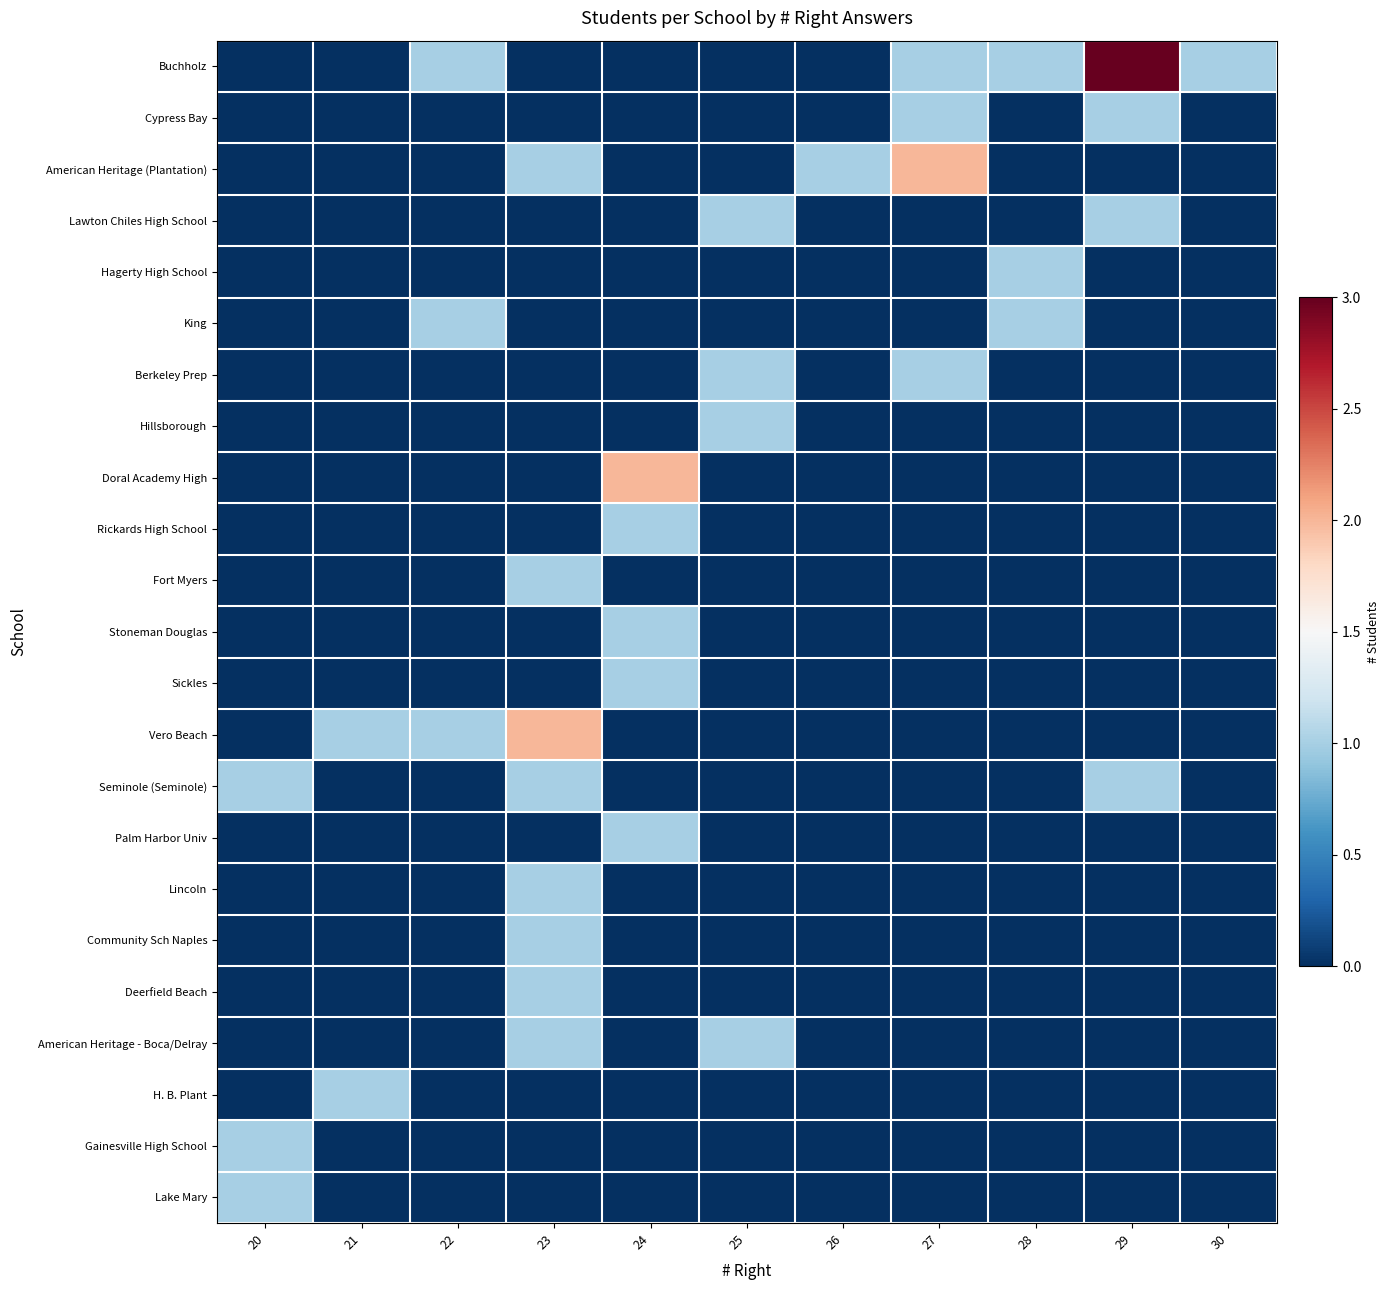

Reading left to right, list all the values displayed in this chart.

Buchholz: 20=0	21=0	22=1	23=0	24=0	25=0	26=0	27=1	28=1	29=3	30=1
Cypress Bay: 20=0	21=0	22=0	23=0	24=0	25=0	26=0	27=1	28=0	29=1	30=0
American Heritage (Plantation): 20=0	21=0	22=0	23=1	24=0	25=0	26=1	27=2	28=0	29=0	30=0
Lawton Chiles High School: 20=0	21=0	22=0	23=0	24=0	25=1	26=0	27=0	28=0	29=1	30=0
Hagerty High School: 20=0	21=0	22=0	23=0	24=0	25=0	26=0	27=0	28=1	29=0	30=0
King: 20=0	21=0	22=1	23=0	24=0	25=0	26=0	27=0	28=1	29=0	30=0
Berkeley Prep: 20=0	21=0	22=0	23=0	24=0	25=1	26=0	27=1	28=0	29=0	30=0
Hillsborough: 20=0	21=0	22=0	23=0	24=0	25=1	26=0	27=0	28=0	29=0	30=0
Doral Academy High: 20=0	21=0	22=0	23=0	24=2	25=0	26=0	27=0	28=0	29=0	30=0
Rickards High School: 20=0	21=0	22=0	23=0	24=1	25=0	26=0	27=0	28=0	29=0	30=0
Fort Myers: 20=0	21=0	22=0	23=1	24=0	25=0	26=0	27=0	28=0	29=0	30=0
Stoneman Douglas: 20=0	21=0	22=0	23=0	24=1	25=0	26=0	27=0	28=0	29=0	30=0
Sickles: 20=0	21=0	22=0	23=0	24=1	25=0	26=0	27=0	28=0	29=0	30=0
Vero Beach: 20=0	21=1	22=1	23=2	24=0	25=0	26=0	27=0	28=0	29=0	30=0
Seminole (Seminole): 20=1	21=0	22=0	23=1	24=0	25=0	26=0	27=0	28=0	29=1	30=0
Palm Harbor Univ: 20=0	21=0	22=0	23=0	24=1	25=0	26=0	27=0	28=0	29=0	30=0
Lincoln: 20=0	21=0	22=0	23=1	24=0	25=0	26=0	27=0	28=0	29=0	30=0
Community Sch Naples: 20=0	21=0	22=0	23=1	24=0	25=0	26=0	27=0	28=0	29=0	30=0
Deerfield Beach: 20=0	21=0	22=0	23=1	24=0	25=0	26=0	27=0	28=0	29=0	30=0
American Heritage - Boca/Delray: 20=0	21=0	22=0	23=1	24=0	25=1	26=0	27=0	28=0	29=0	30=0
H. B. Plant: 20=0	21=1	22=0	23=0	24=0	25=0	26=0	27=0	28=0	29=0	30=0
Gainesville High School: 20=1	21=0	22=0	23=0	24=0	25=0	26=0	27=0	28=0	29=0	30=0
Lake Mary: 20=1	21=0	22=0	23=0	24=0	25=0	26=0	27=0	28=0	29=0	30=0